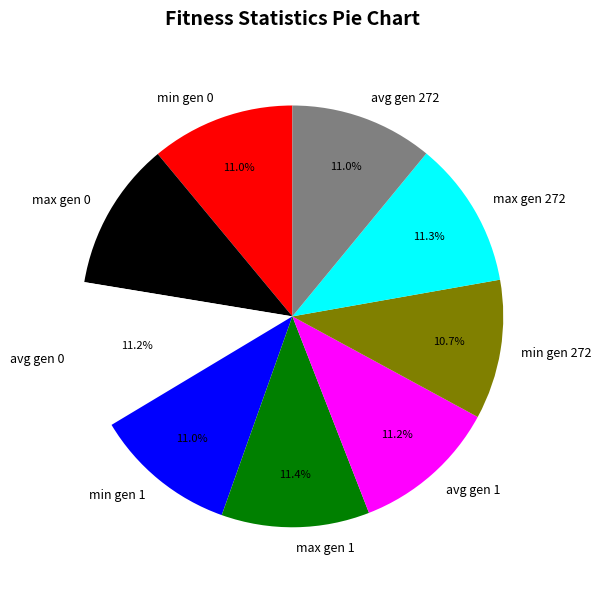

To the nearest percent, what portion does max gen 1 represent?

11%